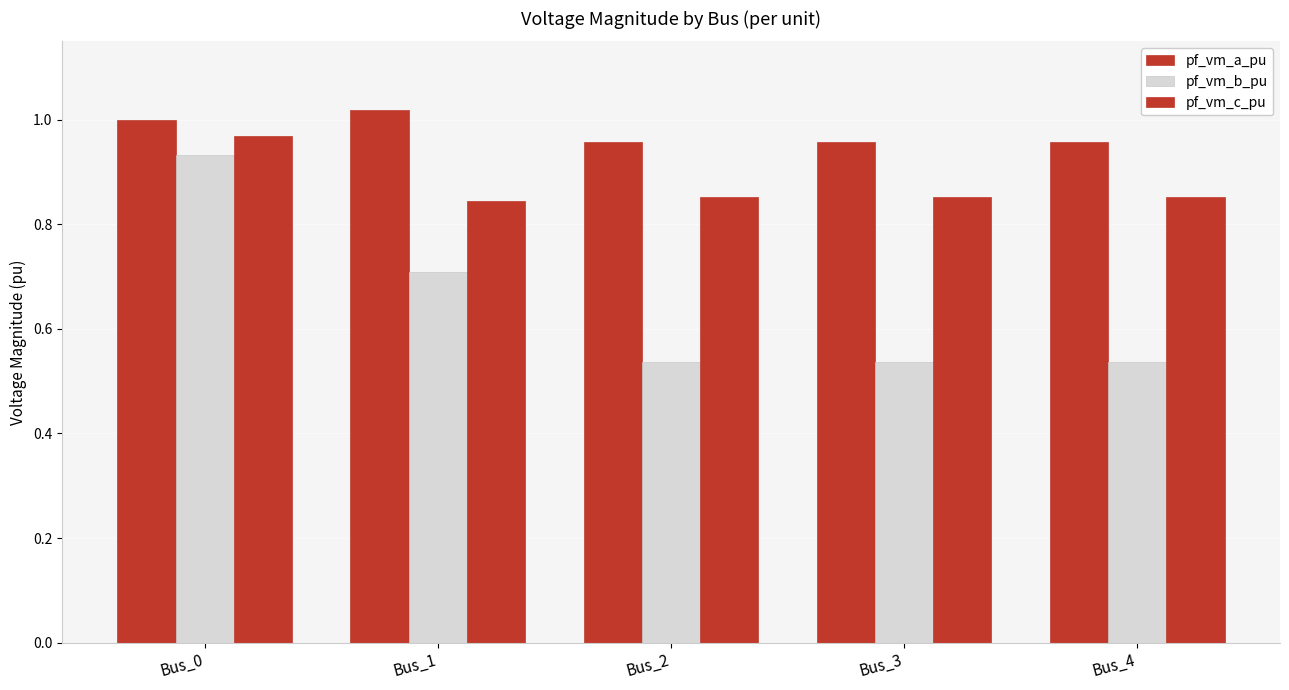

How many groups of bars are there?

5